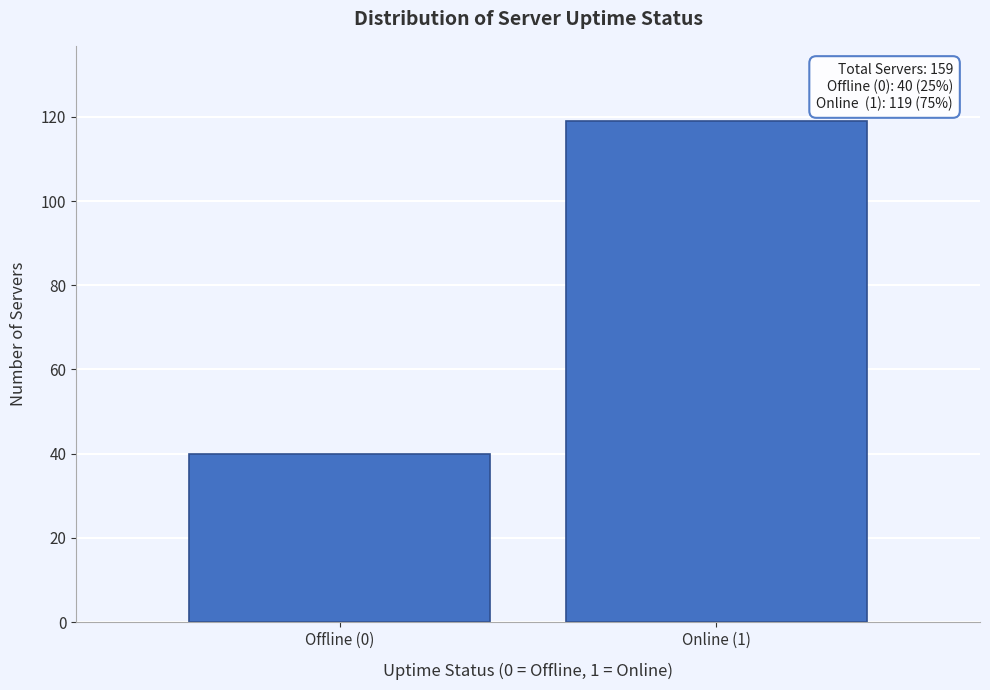

Reading left to right, what are all the values shown in this chart?

Offline (0)=40	Online (1)=119